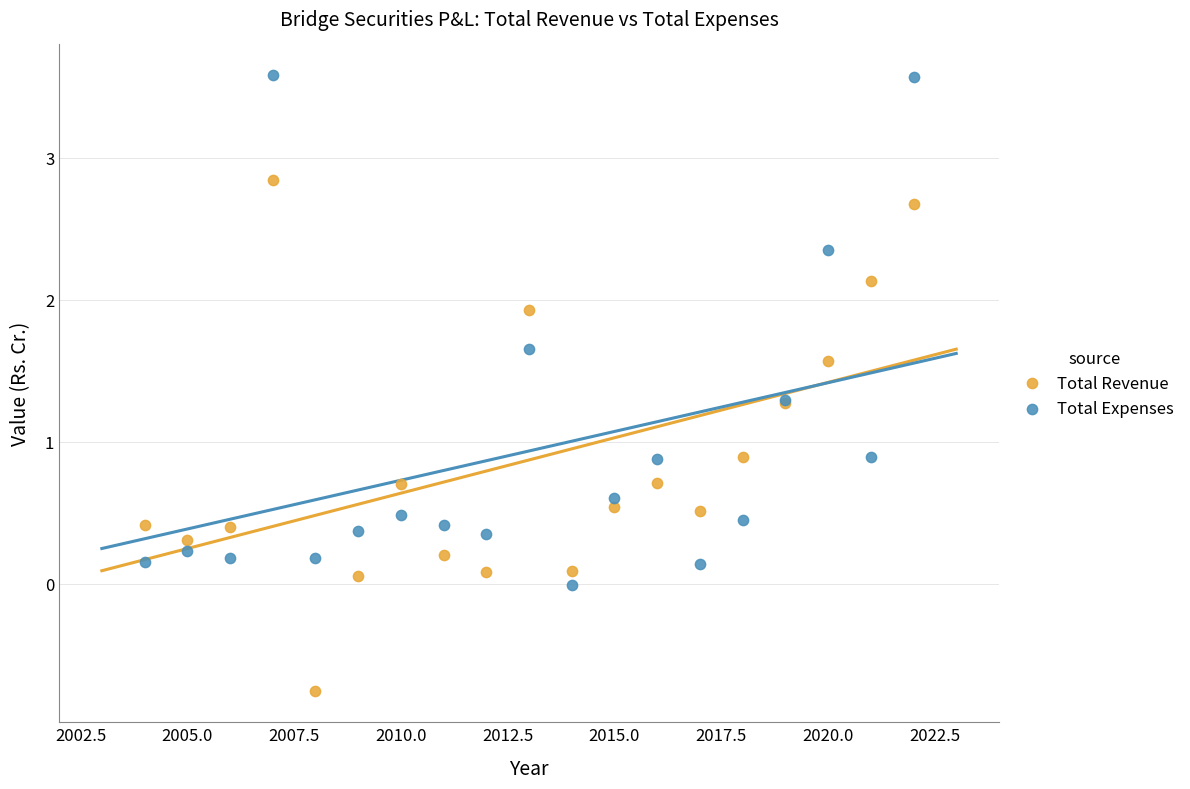

Which series reaches the maximum Y coordinate?

Total Expenses